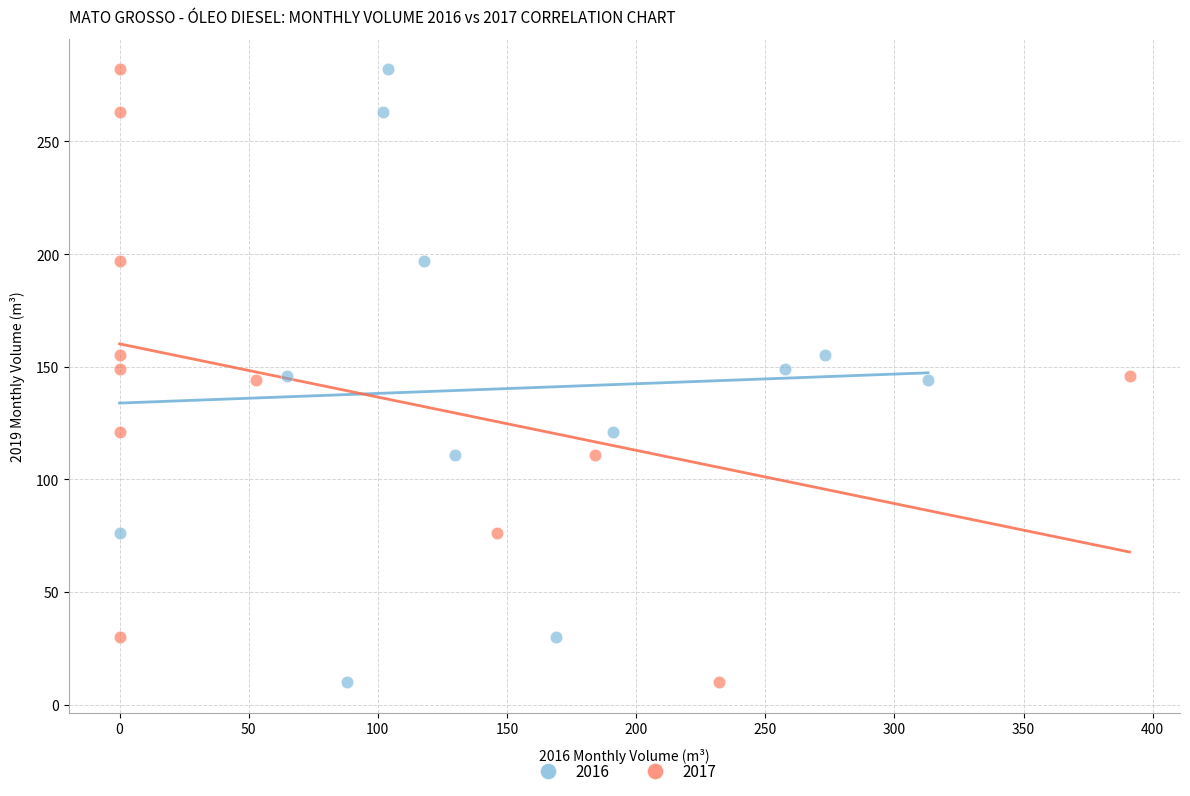

What are all the series names shown in the legend?

2016, 2017